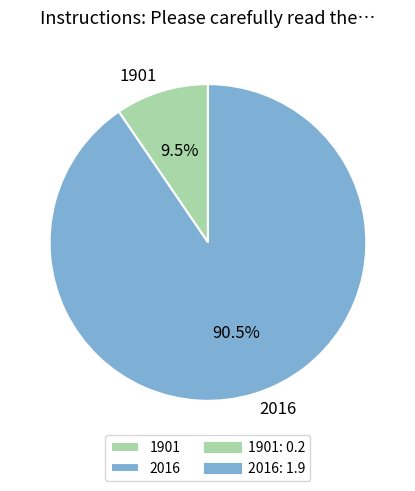

Is 2016 the majority of the pie?

Yes